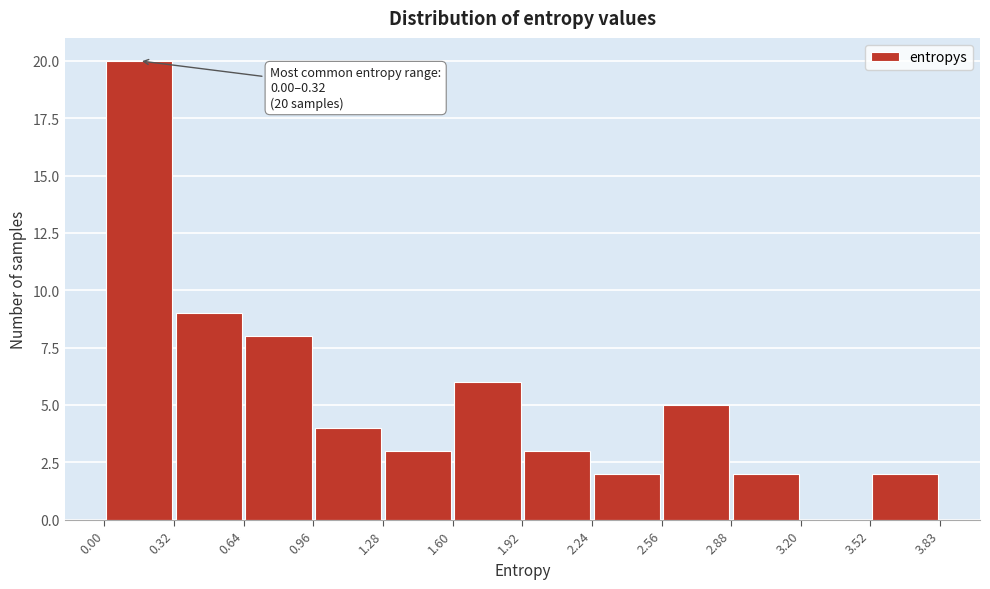

Which range on the x-axis has the tallest bar?

0.00 to 0.32